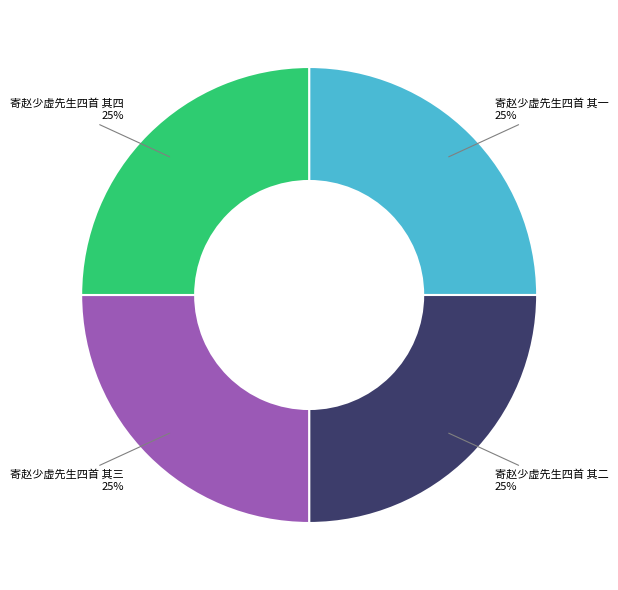

To the nearest percent, what percentage of the pie is 寄赵少虚先生四首 其三?

25%